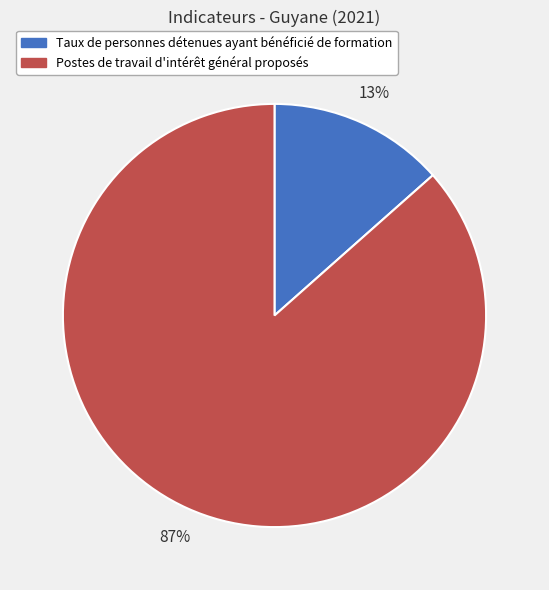

Which category accounts for the majority?

Postes de travail d'intérêt général proposés